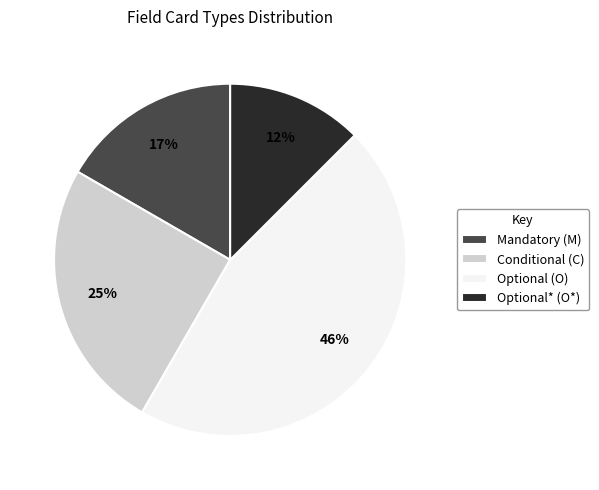

Does Mandatory (M) account for over 50% of the chart?

No